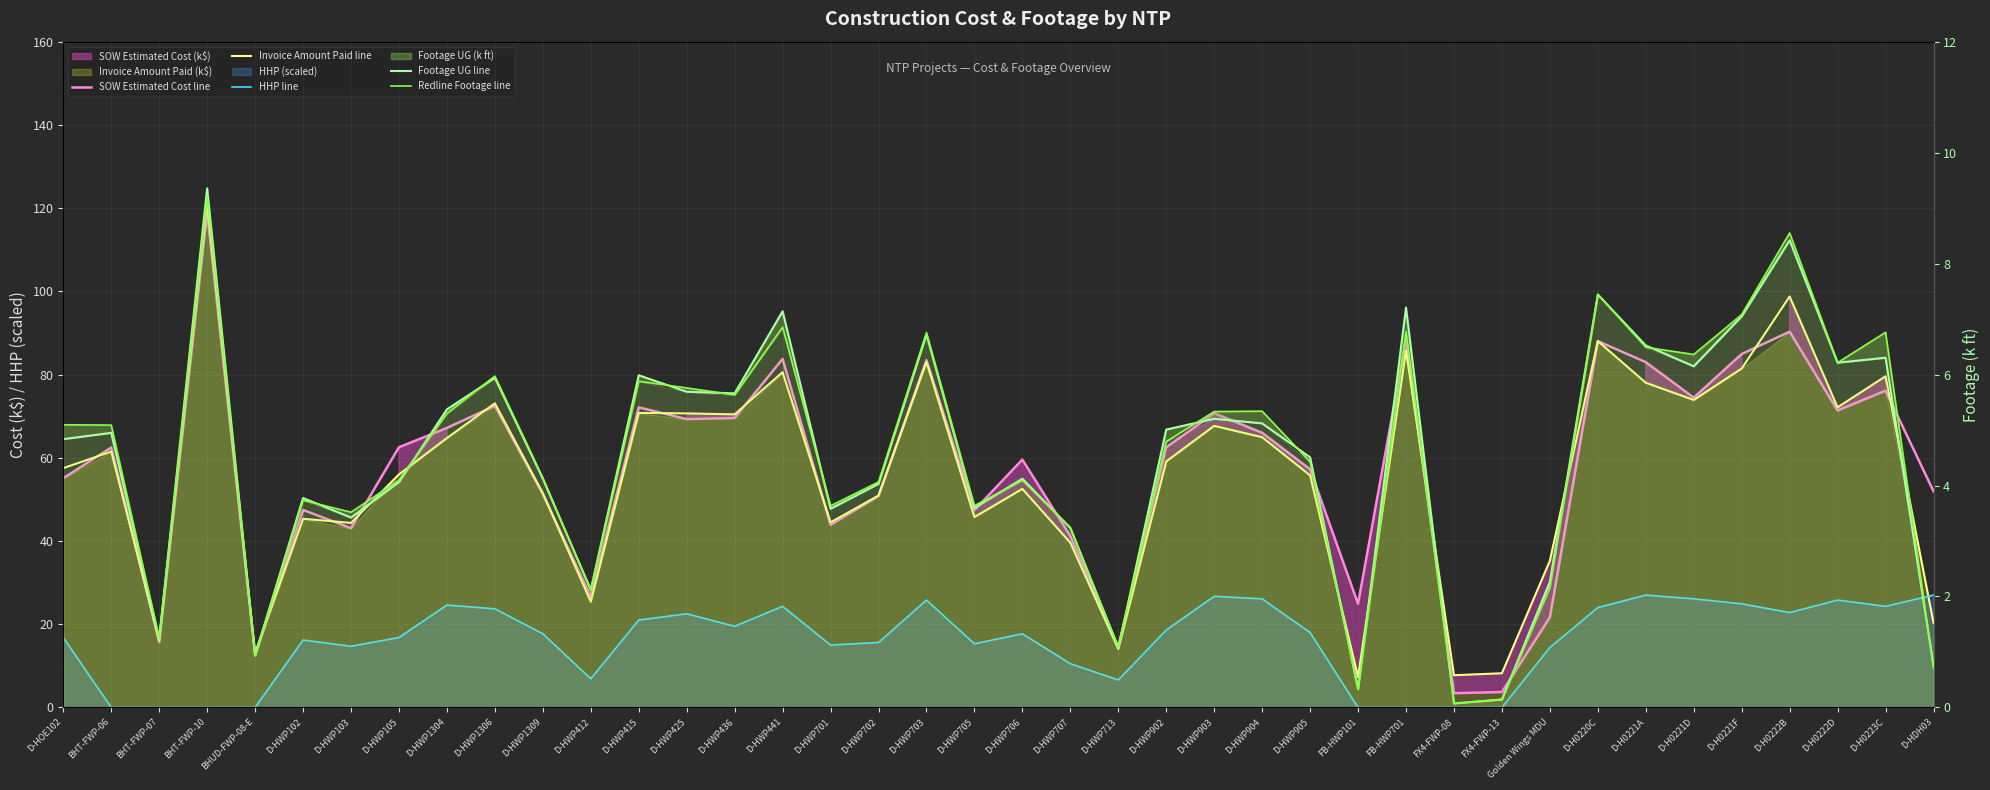

What is the sum of the HHP line values at FX4-FWP-13 and D-HDH03?

27.0